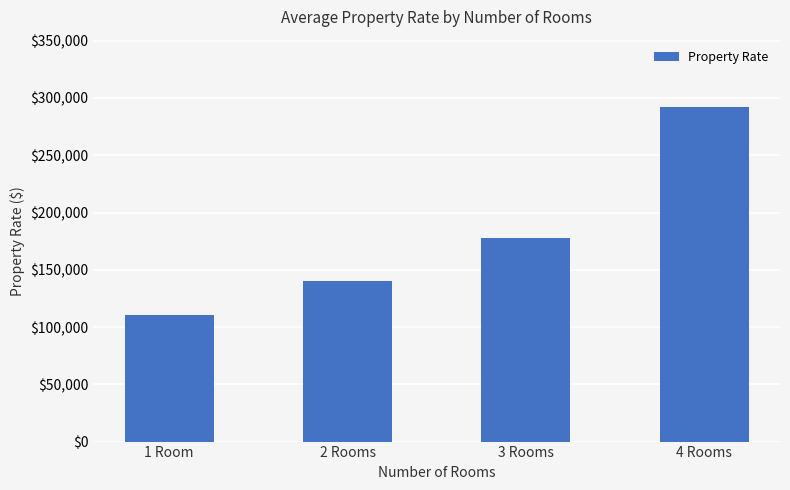

At which label does the data first exceed 177855?

3 Rooms